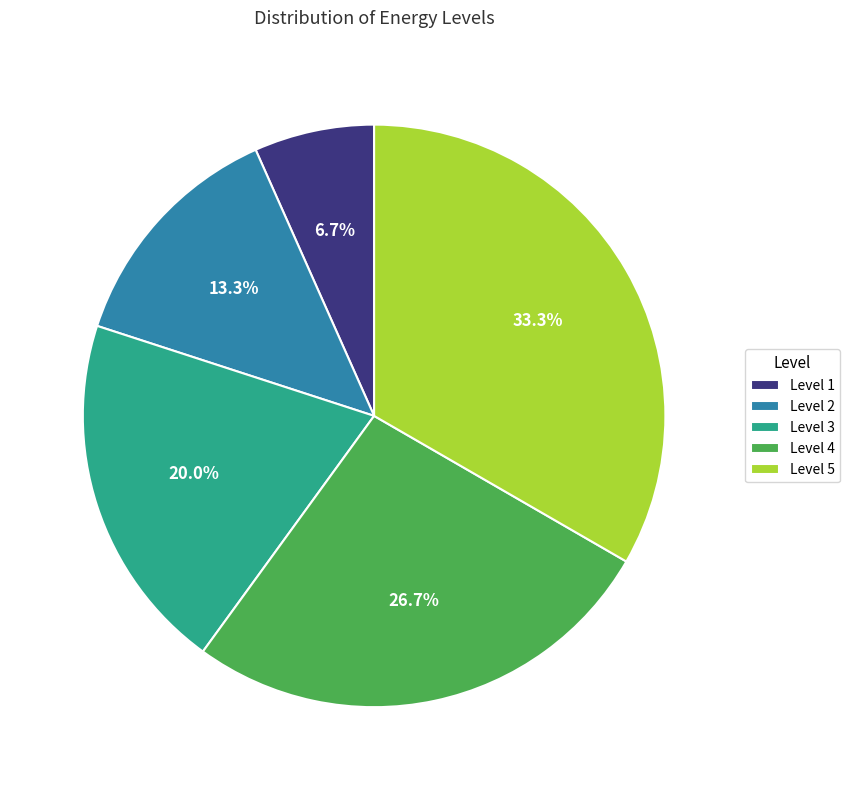

Does Level 1 account for over 50% of the chart?

No